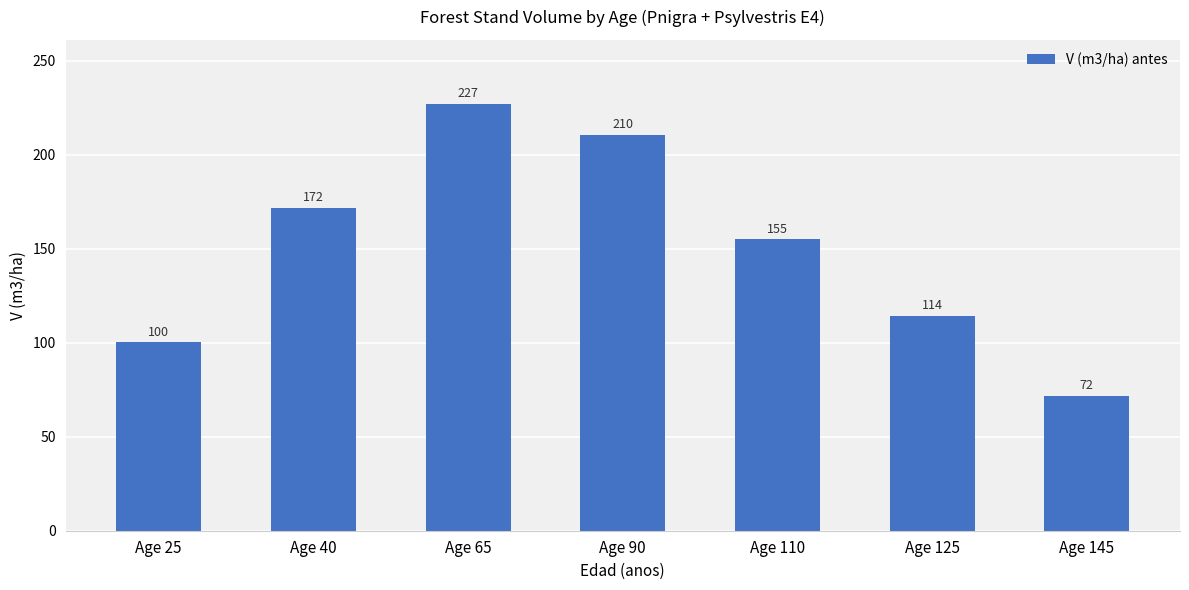

How many bars are there in total?

7